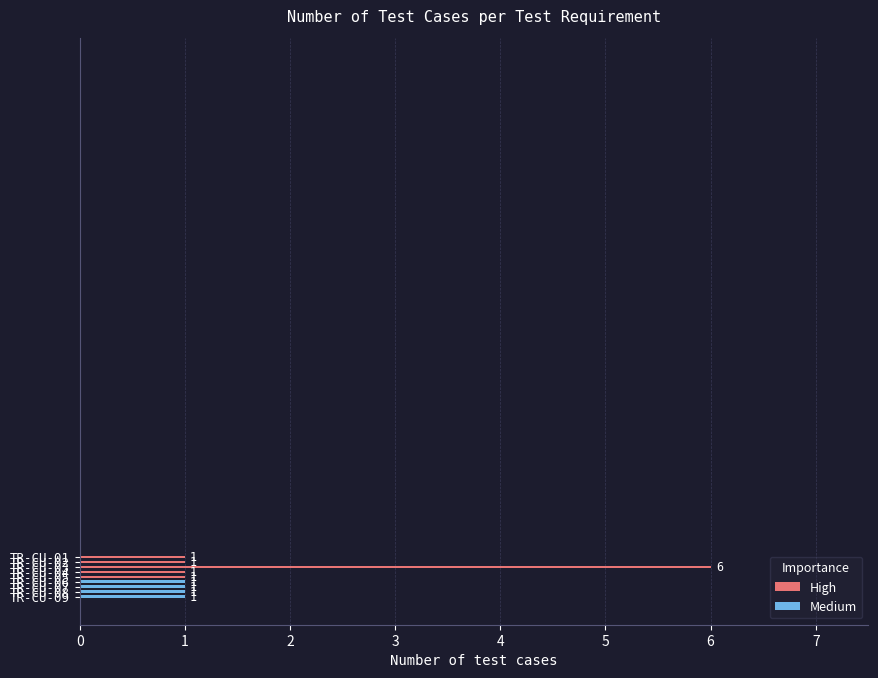

Count the values in the range 1 to 2.

8